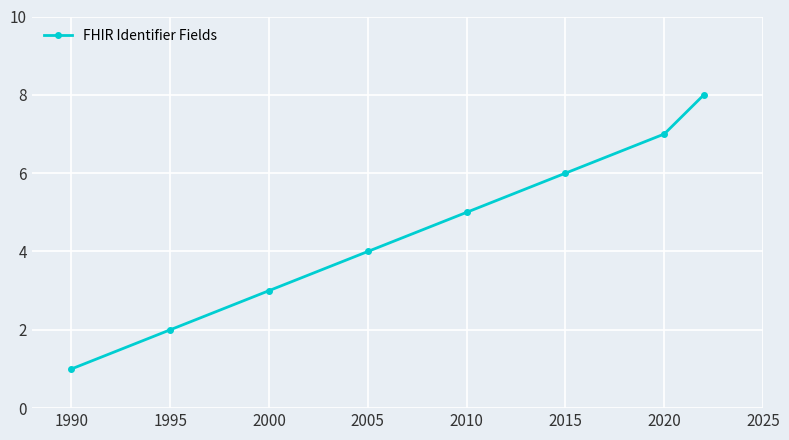

Reading left to right, what are all the values shown in this chart?

1	2	3	4	5	6	7	8